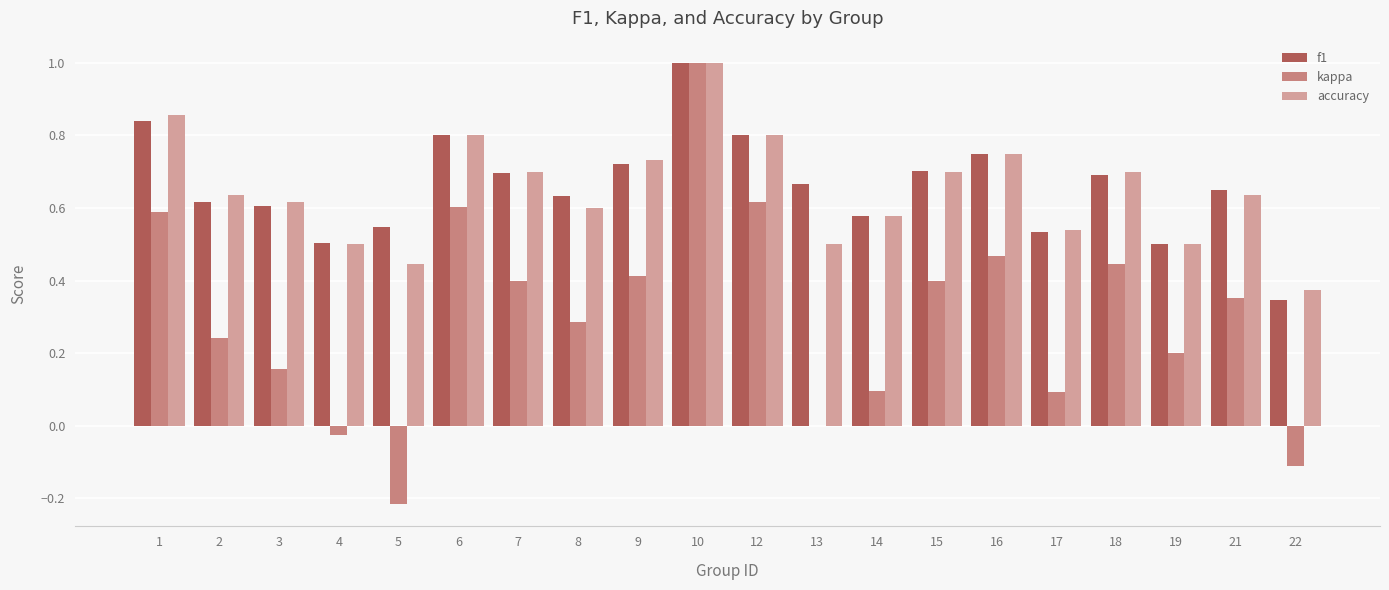

Which category has the highest value in the f1 series?

10